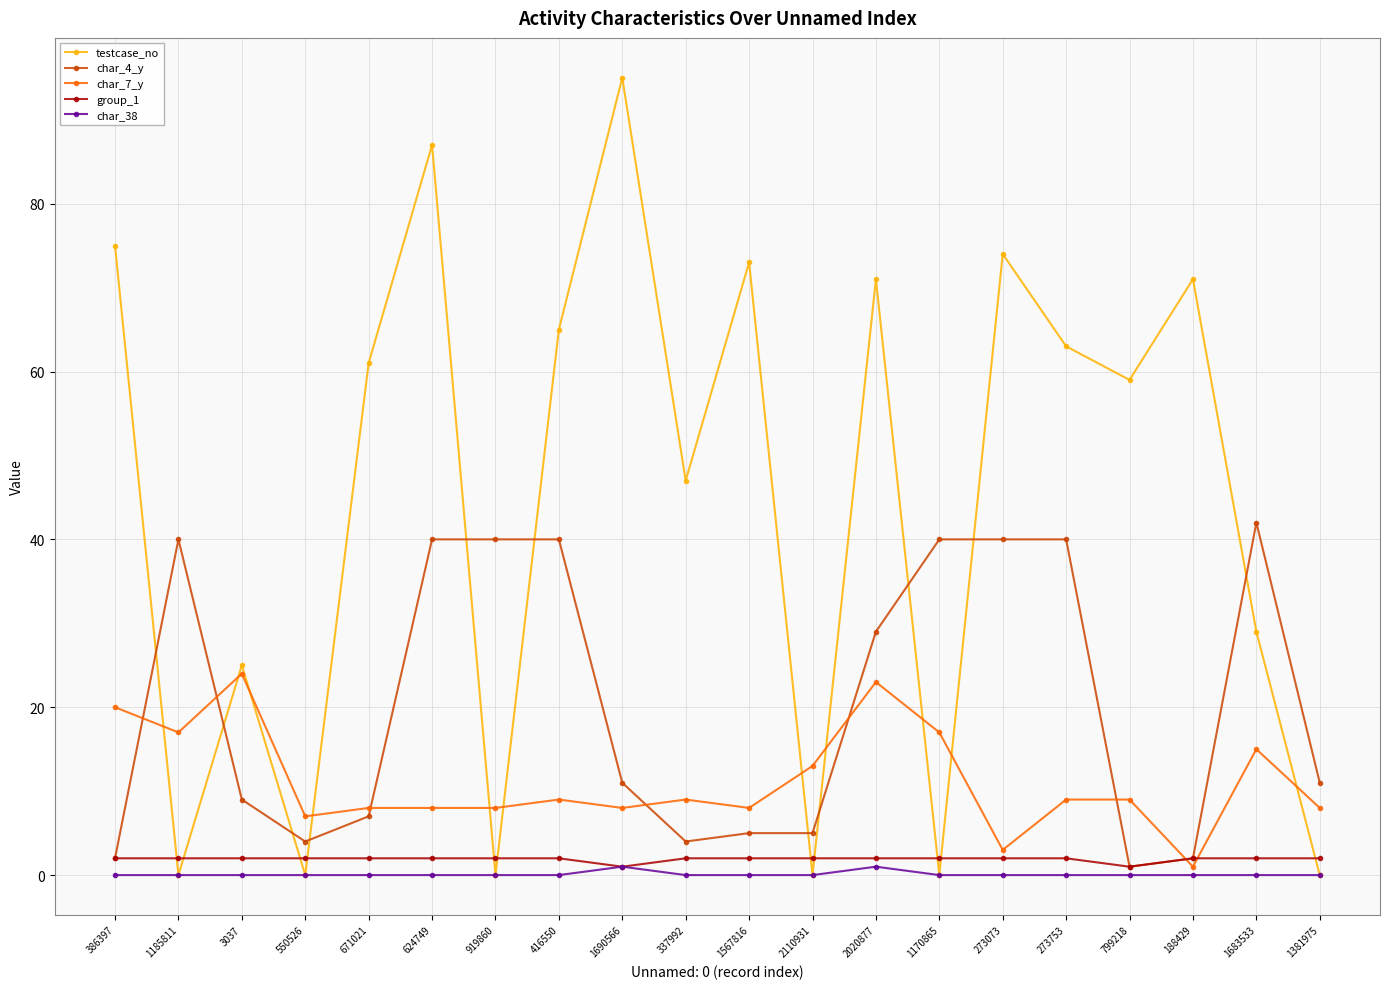

Reading right to left, transcribe all the data shown in this chart.

testcase_no: 1381975=0	1683533=29	188429=71	799218=59	273753=63	273073=74	1170865=0	2020877=71	2110931=0	1567816=73	337992=47	1690566=95	416550=65	919860=0	624749=87	671021=61	550526=0	3037=25	1185811=0	386397=75
char_4_y: 1381975=11	1683533=42	188429=2	799218=1	273753=40	273073=40	1170865=40	2020877=29	2110931=5	1567816=5	337992=4	1690566=11	416550=40	919860=40	624749=40	671021=7	550526=4	3037=9	1185811=40	386397=2
char_7_y: 1381975=8	1683533=15	188429=1	799218=9	273753=9	273073=3	1170865=17	2020877=23	2110931=13	1567816=8	337992=9	1690566=8	416550=9	919860=8	624749=8	671021=8	550526=7	3037=24	1185811=17	386397=20
group_1: 1381975=2	1683533=2	188429=2	799218=1	273753=2	273073=2	1170865=2	2020877=2	2110931=2	1567816=2	337992=2	1690566=1	416550=2	919860=2	624749=2	671021=2	550526=2	3037=2	1185811=2	386397=2
char_38: 1381975=0	1683533=0	188429=0	799218=0	273753=0	273073=0	1170865=0	2020877=1	2110931=0	1567816=0	337992=0	1690566=1	416550=0	919860=0	624749=0	671021=0	550526=0	3037=0	1185811=0	386397=0